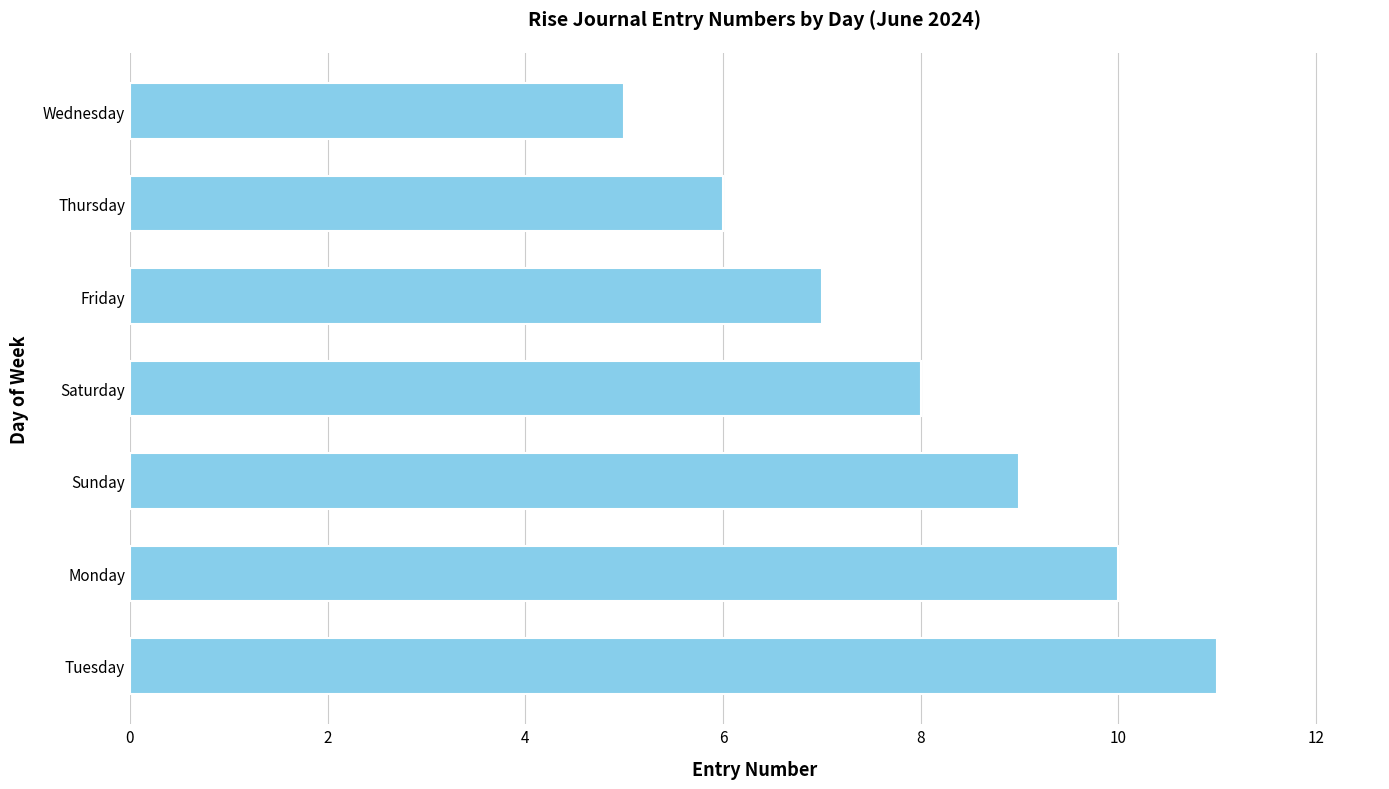

What is the label of the 3rd bar from the bottom?

Sunday